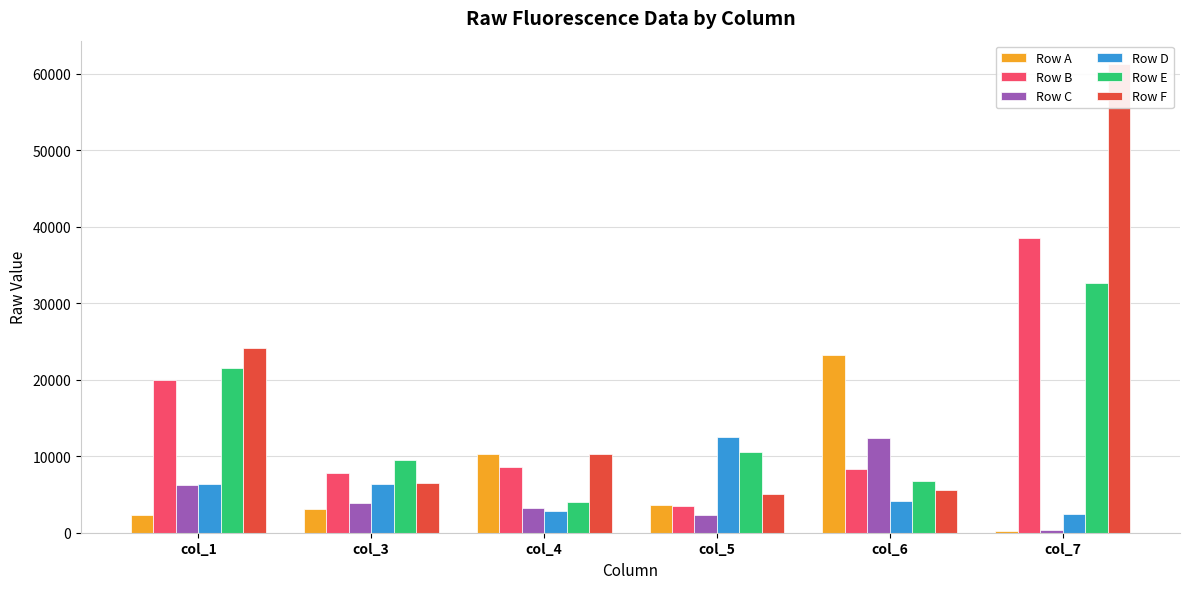

Rank the series at col_6 from lowest to highest value.

Row D, Row F, Row E, Row B, Row C, Row A